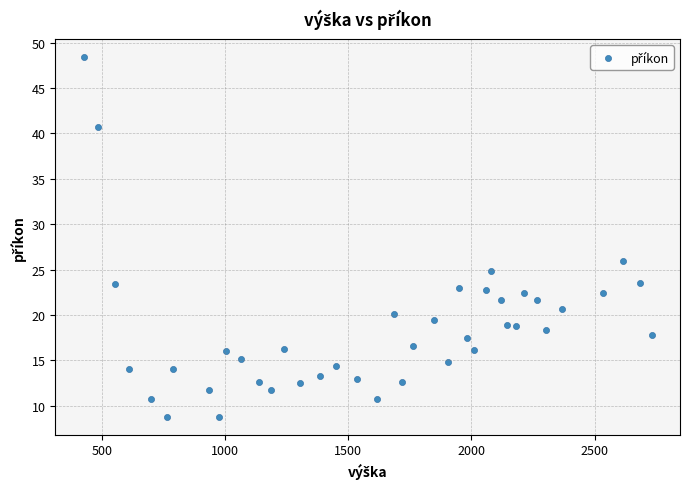

What is the range of Y values (max minus min)?

39.6